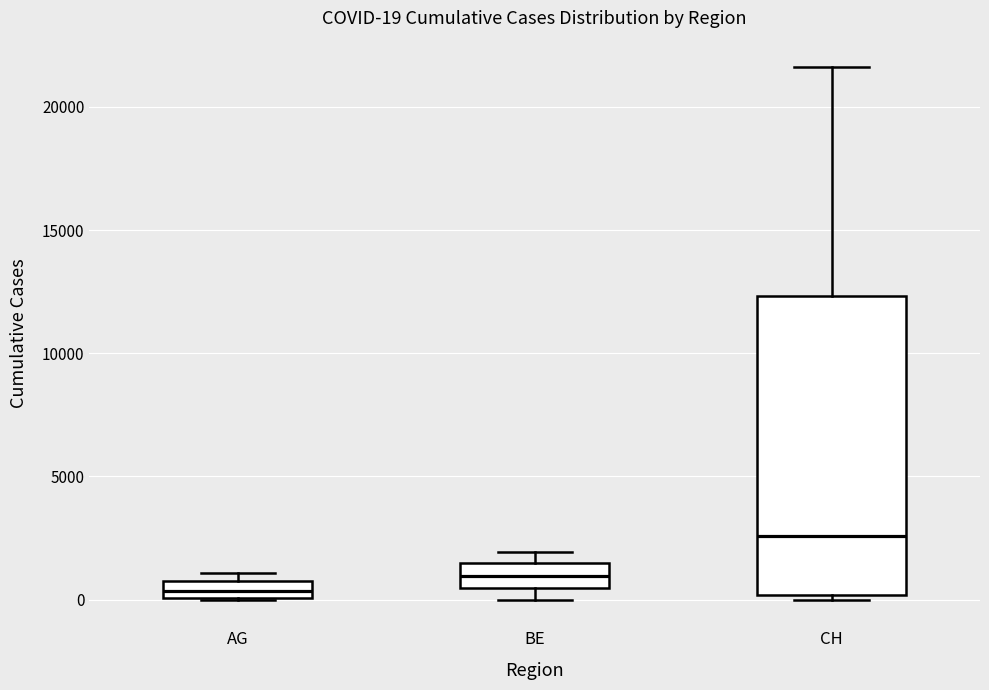

Which box is the tallest, from its lower edge to its upper edge?

CH